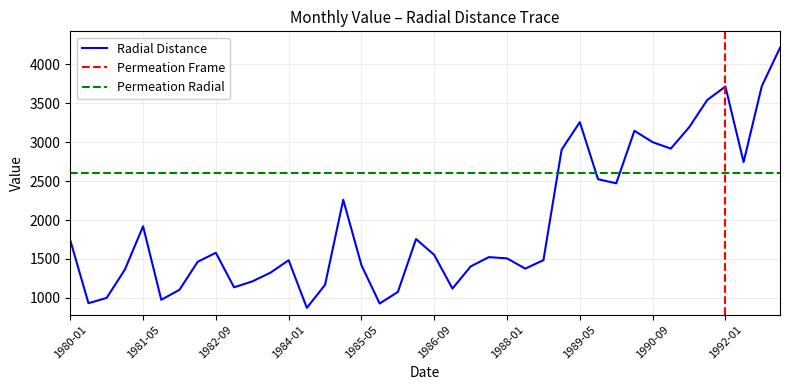

The value at 1987-05 is 302. True or false?

False